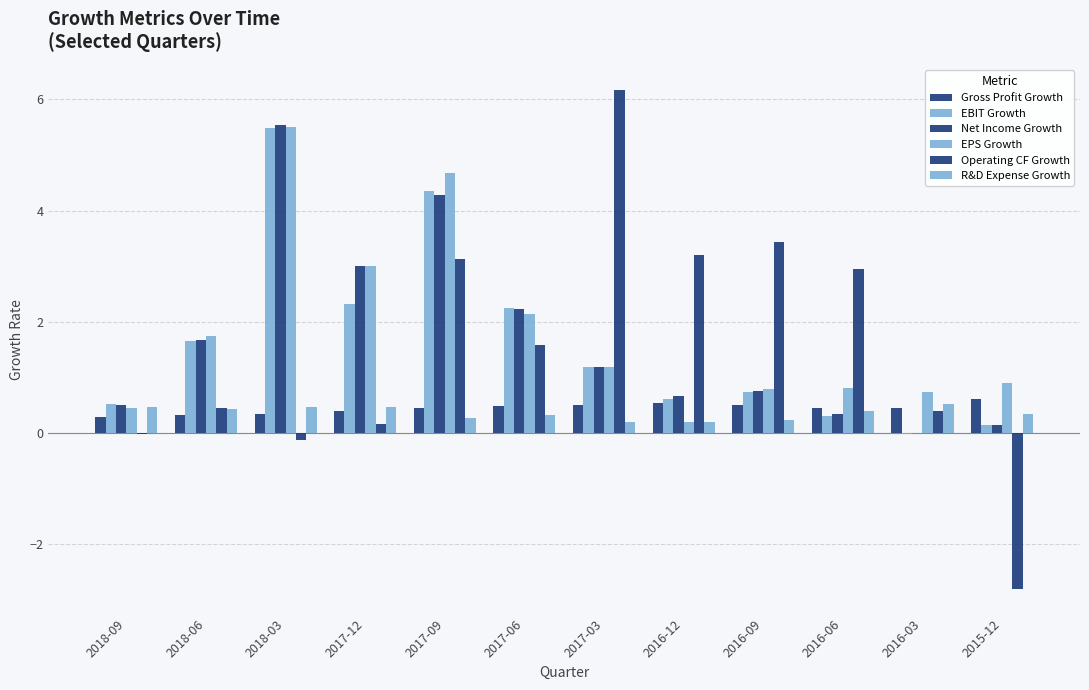

At which category is the sum across all series the highest?

2018-03